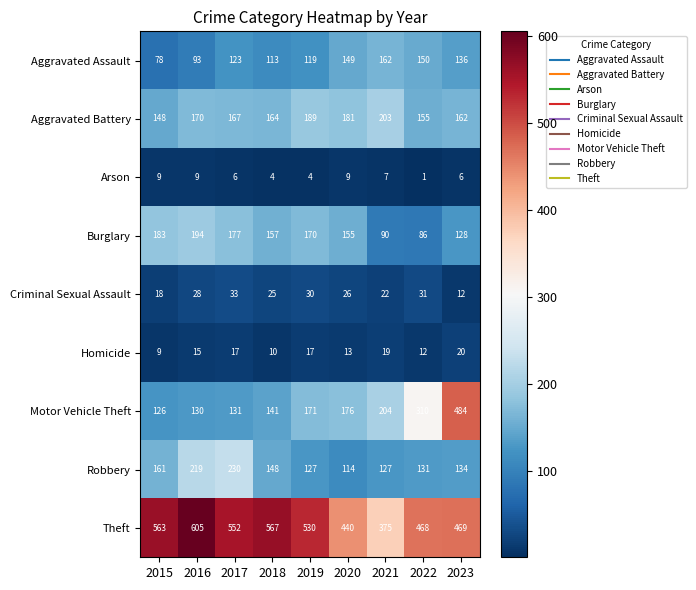

Which label corresponds to the largest value in the chart?

2016